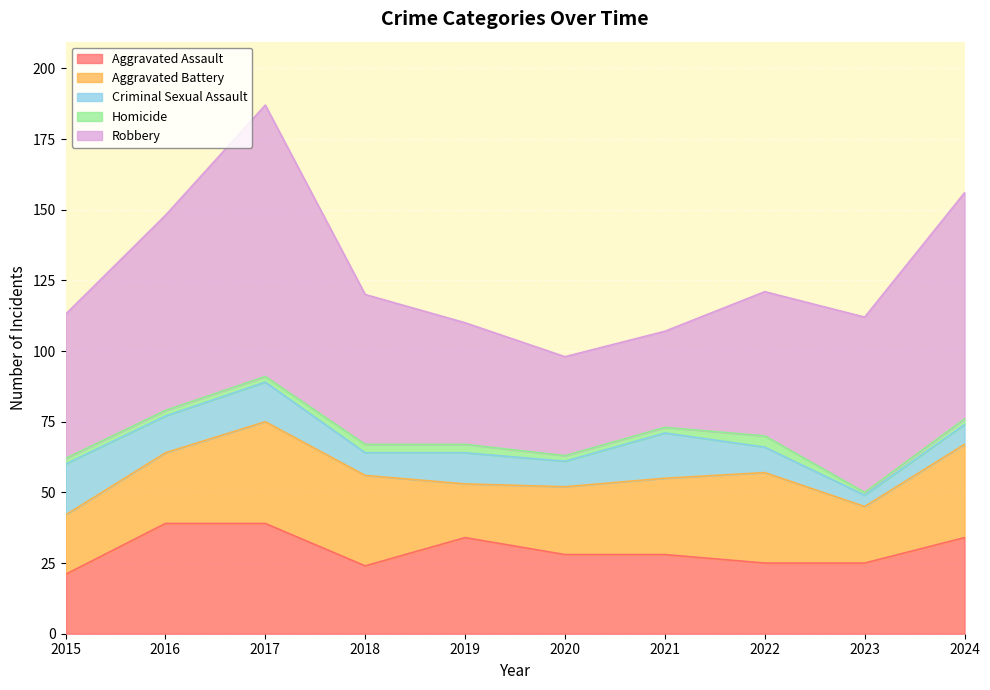

The Criminal Sexual Assault series shows 18 at 2015. True or false?

True